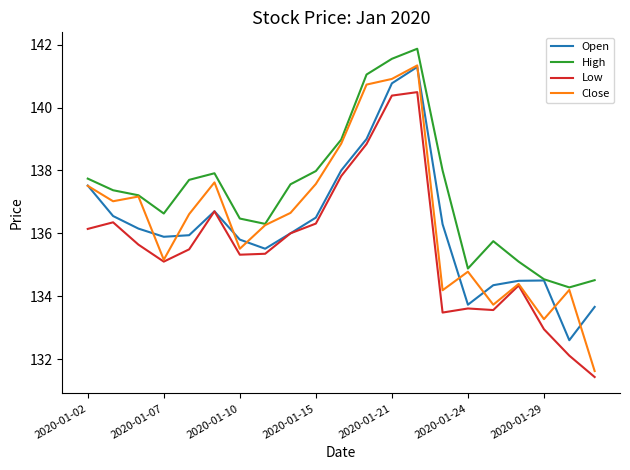

Is this an area chart (filled region under the line)?

No